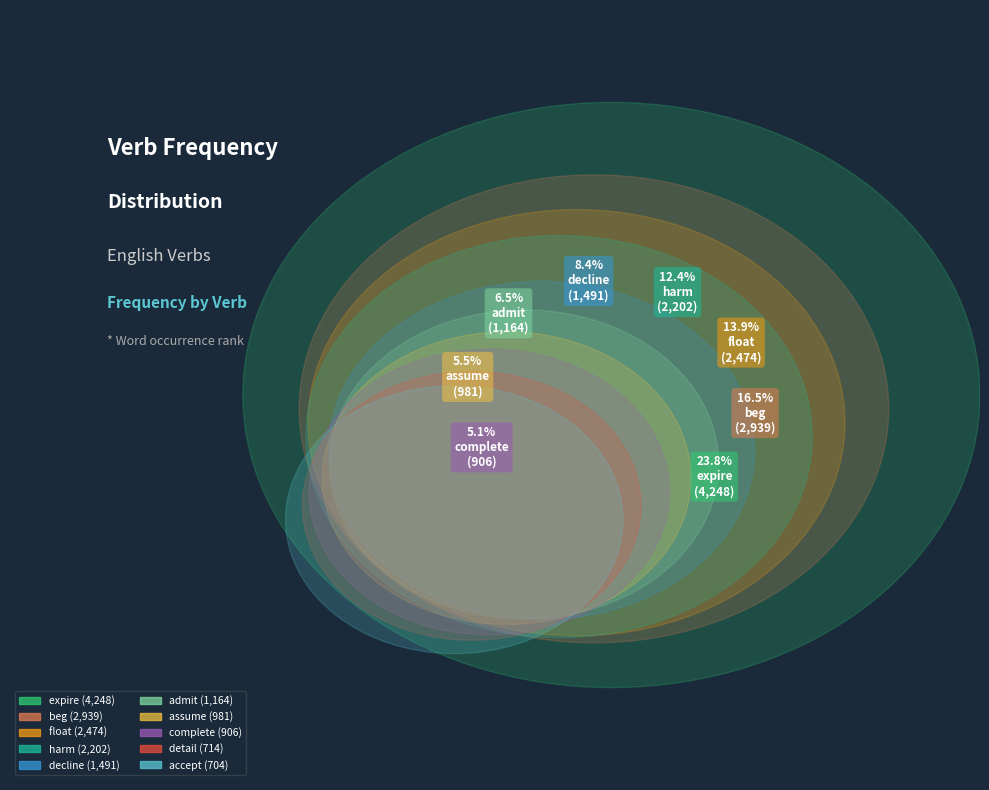

True or false: decline accounts for 23% of the total.

False